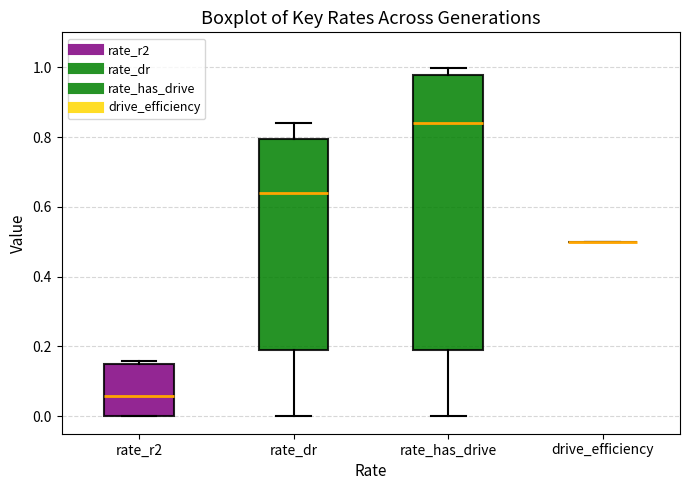

Comparing the boxes themselves (not the whiskers), which one is the tallest?

rate_has_drive